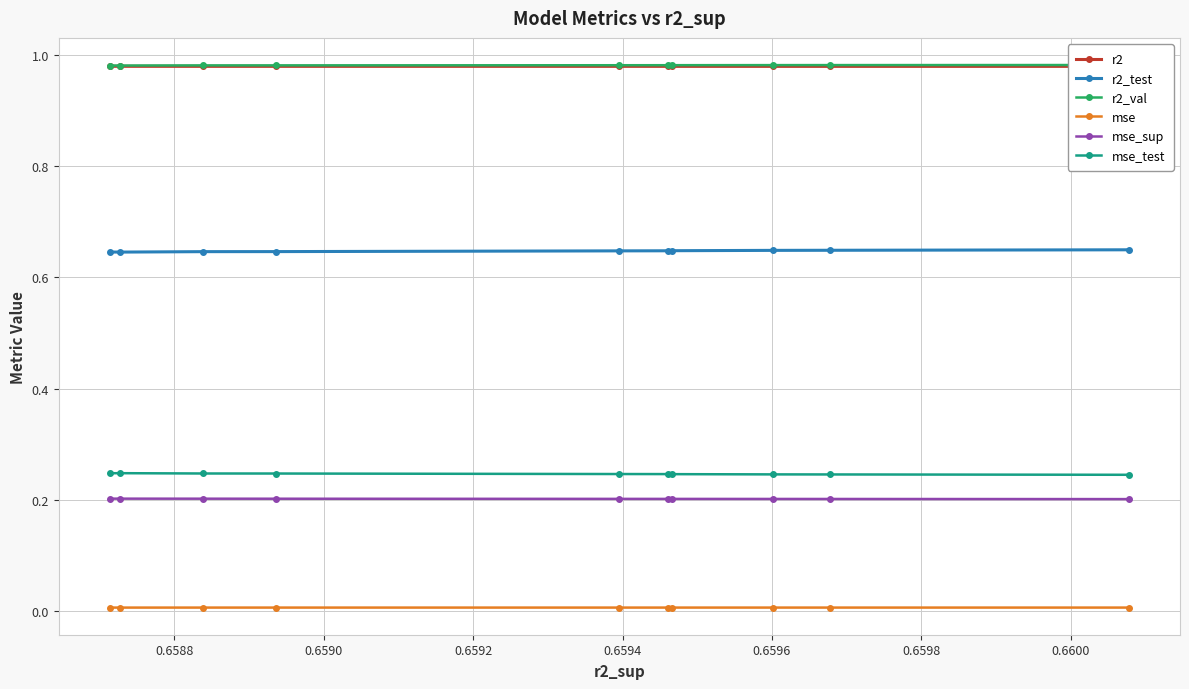

What is the value of the mse_test point at the 10th from the left?

0.2